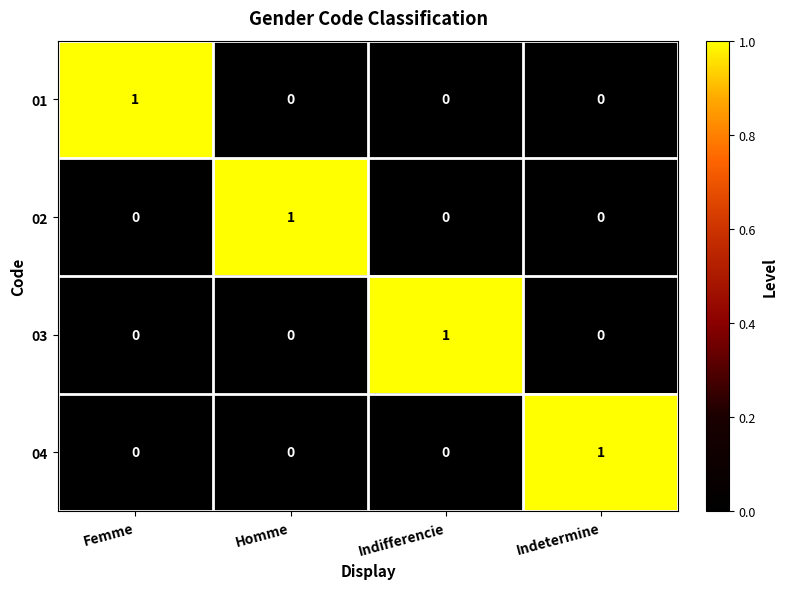

Is the value of 02 at Homme greater than the value of 01 at Indifferencie?

Yes